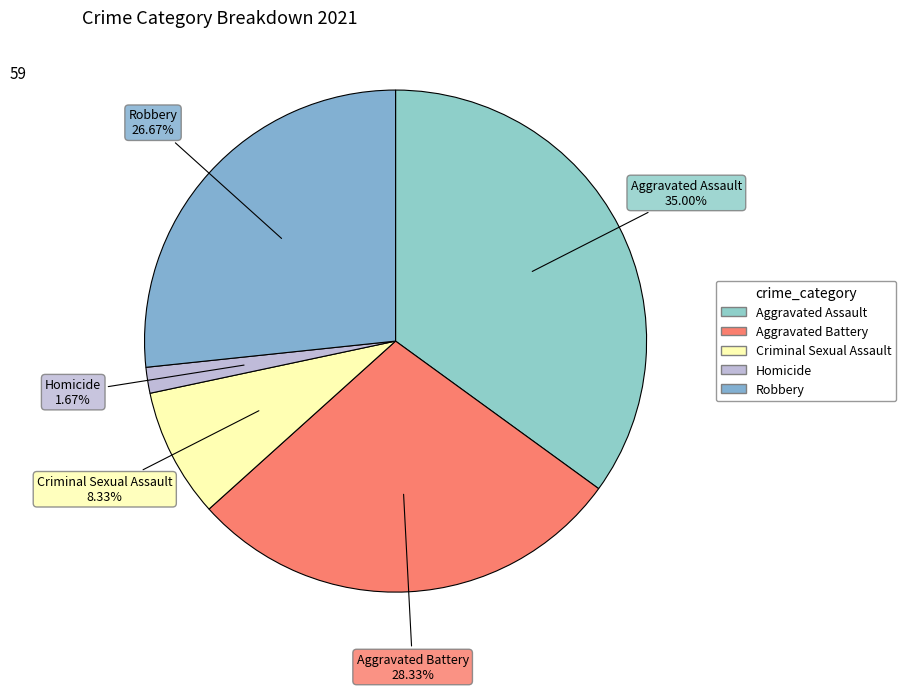

Rank the categories by value from lowest to highest.

Homicide, Criminal Sexual Assault, Robbery, Aggravated Battery, Aggravated Assault